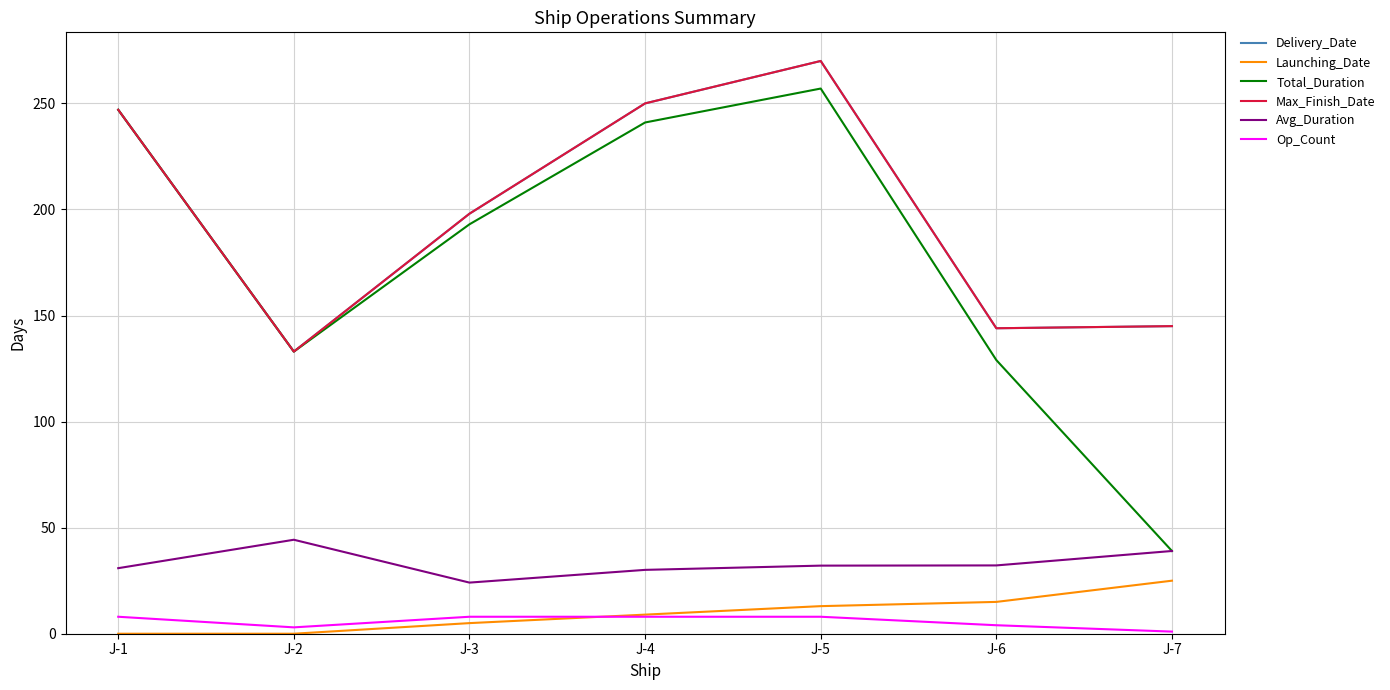

Does the chart have visible grid lines?

Yes